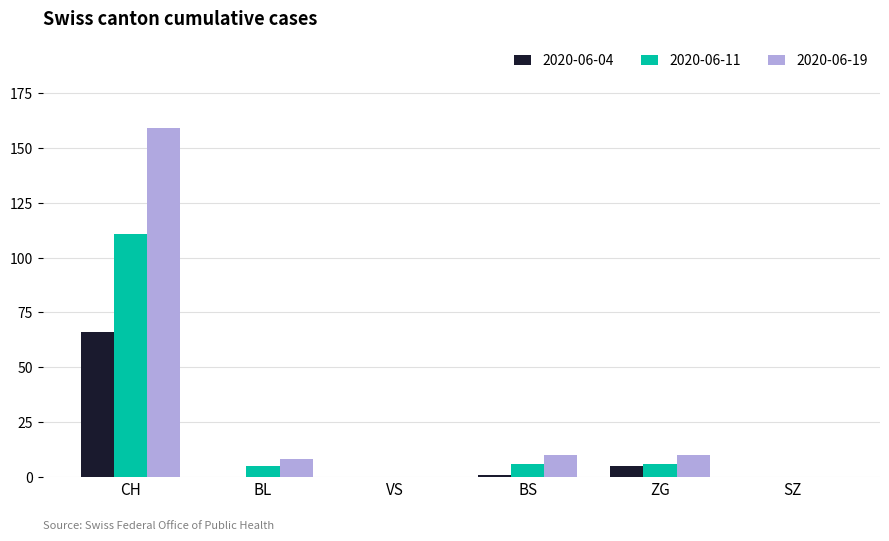

What is the maximum value shown in the chart?

159